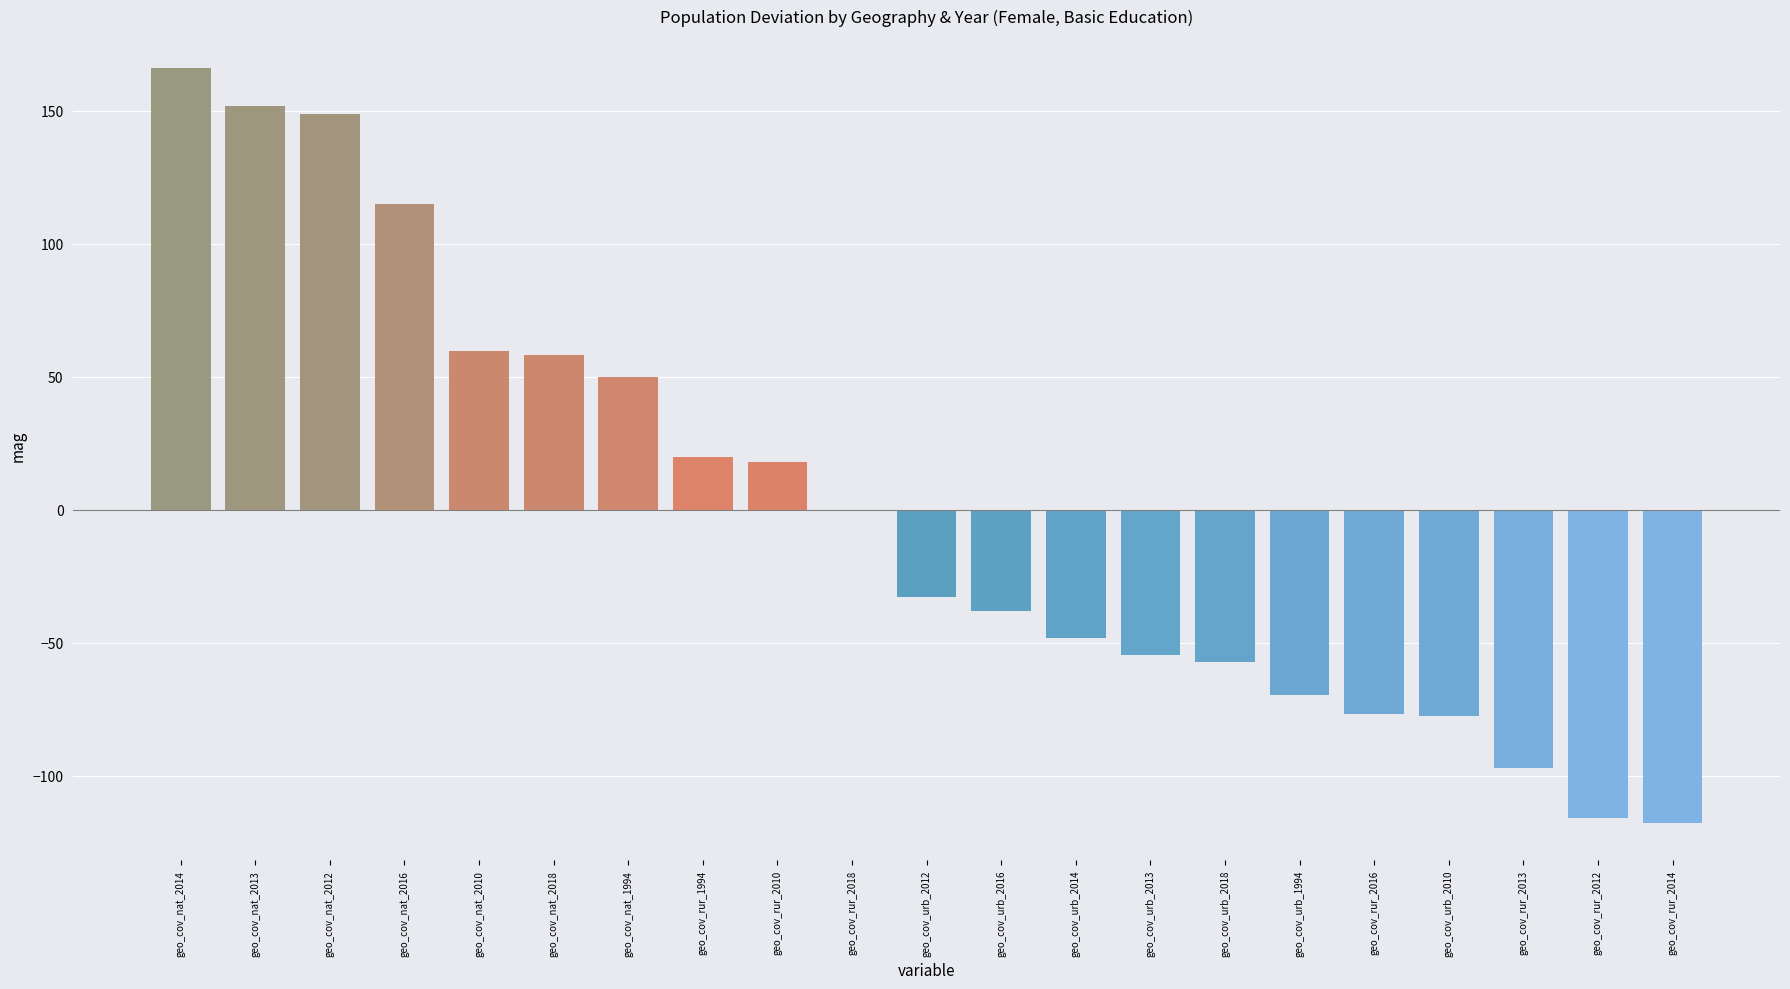

Is it true that the value at geo_cov_nat_2018 is 96.2?

False